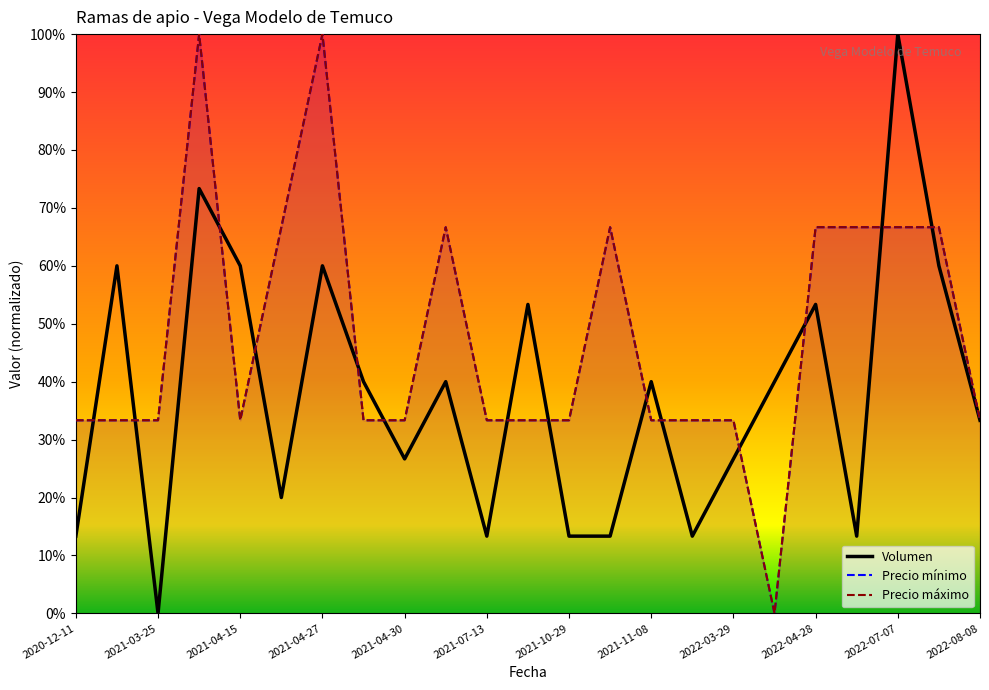

At which category is the sum across all series the highest?

2021-04-05